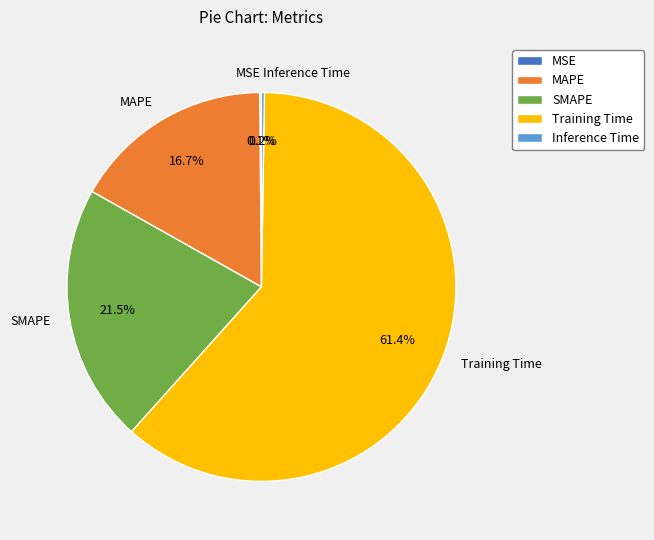

To the nearest percent, what percentage of the pie is MAPE?

17%